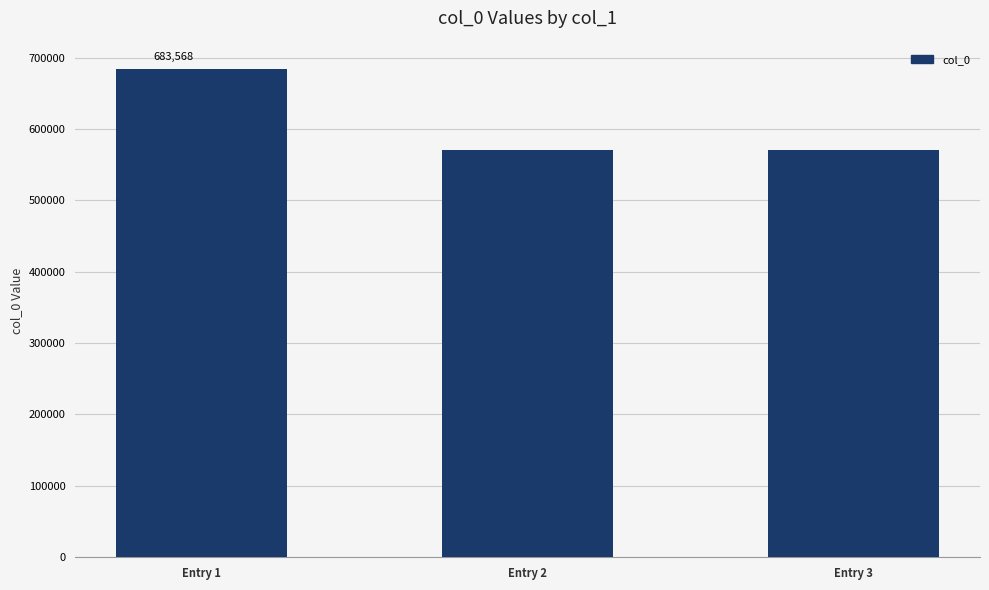

What is the value of the 3rd bar from the left?

569807